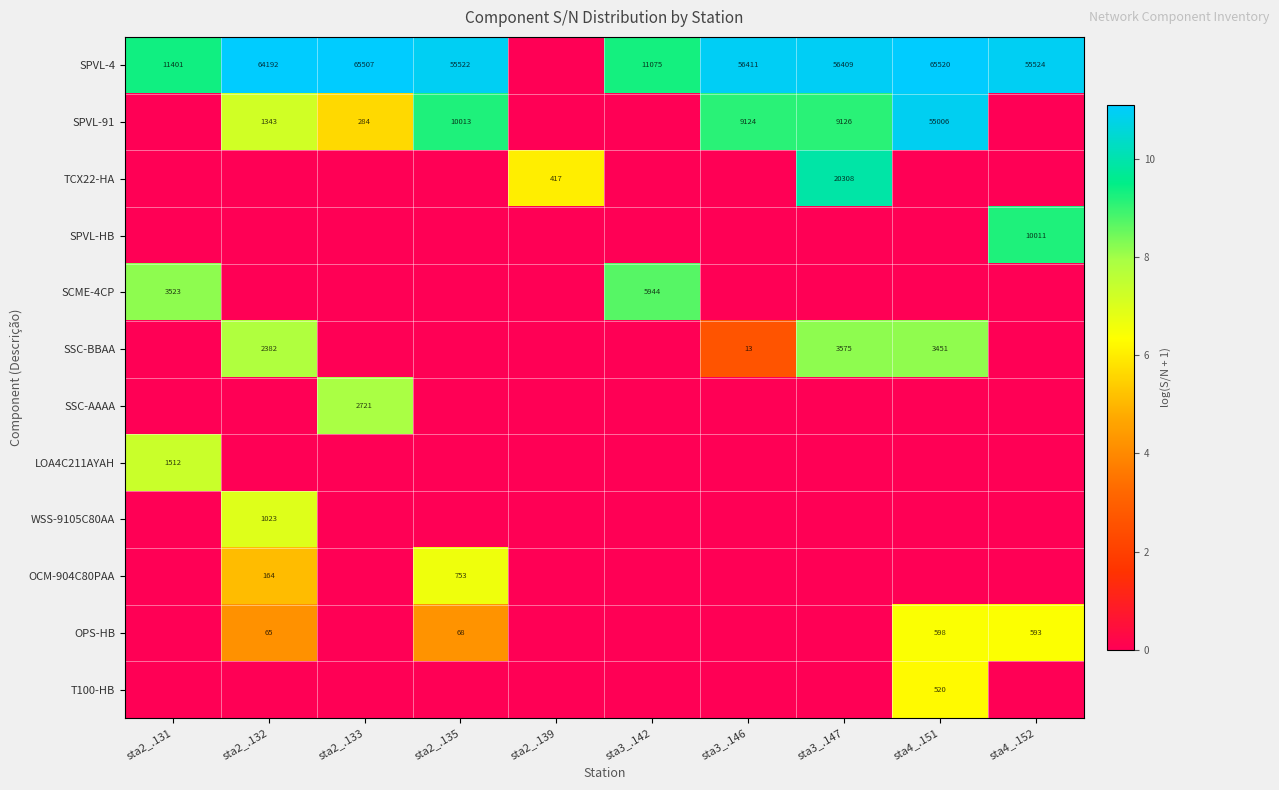

Reading right to left, list all the values displayed in this chart.

row_0: sta4_.152=10.9	sta4_.151=11.1	sta3_.147=10.9	sta3_.146=10.9	sta3_.142=9.3	sta2_.139=0.0	sta2_.135=10.9	sta2_.133=11.1	sta2_.132=11.1	sta2_.131=9.3
row_1: sta4_.152=0.0	sta4_.151=10.9	sta3_.147=9.1	sta3_.146=9.1	sta3_.142=0.0	sta2_.139=0.0	sta2_.135=9.2	sta2_.133=5.7	sta2_.132=7.2	sta2_.131=0.0
row_2: sta4_.152=0.0	sta4_.151=0.0	sta3_.147=9.9	sta3_.146=0.0	sta3_.142=0.0	sta2_.139=6.0	sta2_.135=0.0	sta2_.133=0.0	sta2_.132=0.0	sta2_.131=0.0
row_3: sta4_.152=9.2	sta4_.151=0.0	sta3_.147=0.0	sta3_.146=0.0	sta3_.142=0.0	sta2_.139=0.0	sta2_.135=0.0	sta2_.133=0.0	sta2_.132=0.0	sta2_.131=0.0
row_4: sta4_.152=0.0	sta4_.151=0.0	sta3_.147=0.0	sta3_.146=0.0	sta3_.142=8.7	sta2_.139=0.0	sta2_.135=0.0	sta2_.133=0.0	sta2_.132=0.0	sta2_.131=8.2
row_5: sta4_.152=0.0	sta4_.151=8.1	sta3_.147=8.2	sta3_.146=2.6	sta3_.142=0.0	sta2_.139=0.0	sta2_.135=0.0	sta2_.133=0.0	sta2_.132=7.8	sta2_.131=0.0
row_6: sta4_.152=0.0	sta4_.151=0.0	sta3_.147=0.0	sta3_.146=0.0	sta3_.142=0.0	sta2_.139=0.0	sta2_.135=0.0	sta2_.133=7.9	sta2_.132=0.0	sta2_.131=0.0
row_7: sta4_.152=0.0	sta4_.151=0.0	sta3_.147=0.0	sta3_.146=0.0	sta3_.142=0.0	sta2_.139=0.0	sta2_.135=0.0	sta2_.133=0.0	sta2_.132=0.0	sta2_.131=7.3
row_8: sta4_.152=0.0	sta4_.151=0.0	sta3_.147=0.0	sta3_.146=0.0	sta3_.142=0.0	sta2_.139=0.0	sta2_.135=0.0	sta2_.133=0.0	sta2_.132=6.9	sta2_.131=0.0
row_9: sta4_.152=0.0	sta4_.151=0.0	sta3_.147=0.0	sta3_.146=0.0	sta3_.142=0.0	sta2_.139=0.0	sta2_.135=6.6	sta2_.133=0.0	sta2_.132=5.1	sta2_.131=0.0
row_10: sta4_.152=6.4	sta4_.151=6.4	sta3_.147=0.0	sta3_.146=0.0	sta3_.142=0.0	sta2_.139=0.0	sta2_.135=4.2	sta2_.133=0.0	sta2_.132=4.2	sta2_.131=0.0
row_11: sta4_.152=0.0	sta4_.151=6.3	sta3_.147=0.0	sta3_.146=0.0	sta3_.142=0.0	sta2_.139=0.0	sta2_.135=0.0	sta2_.133=0.0	sta2_.132=0.0	sta2_.131=0.0